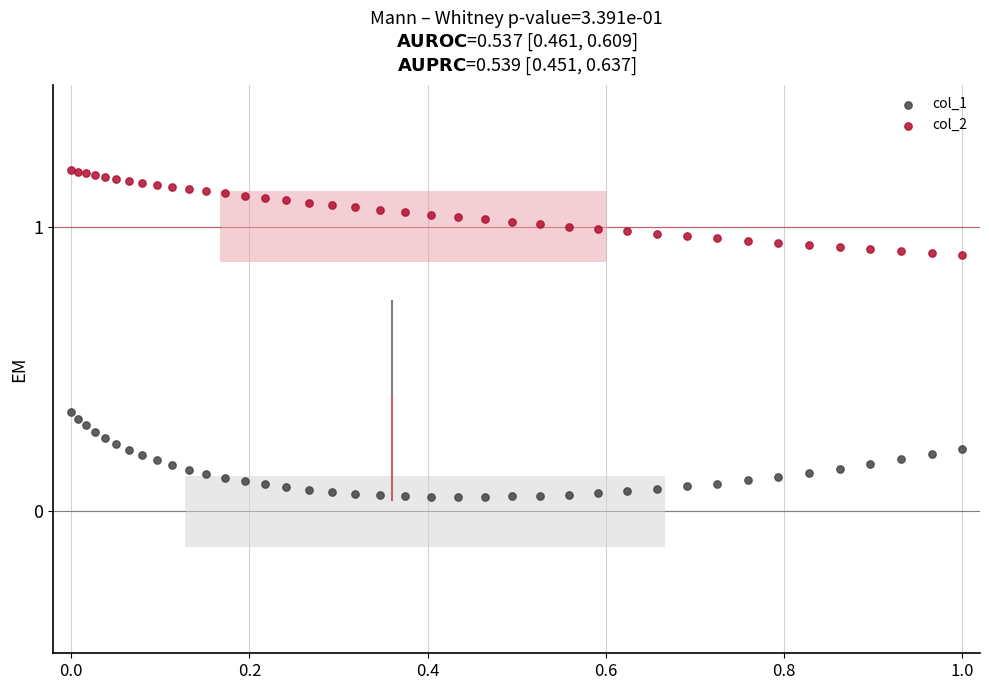

Which series reaches the minimum Y coordinate?

col_1